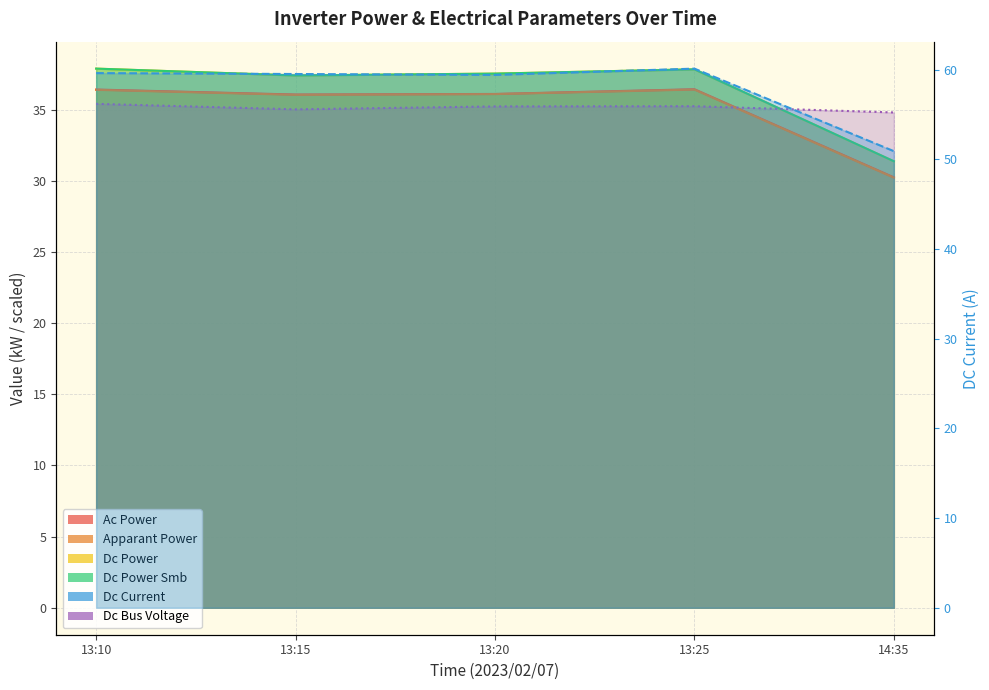

What is the difference between the dc_power values at 13:10 and 14:35?

6.5